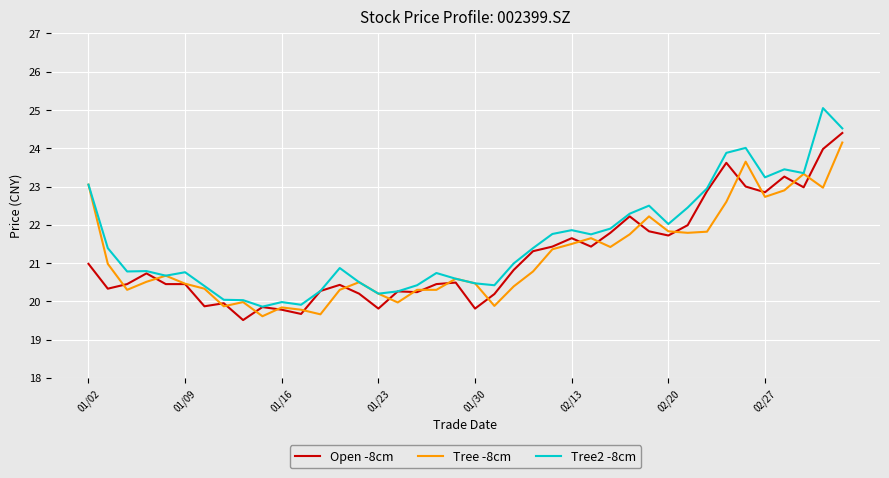

What are all the series names shown in the legend?

Open -8cm, Tree -8cm, Tree2 -8cm